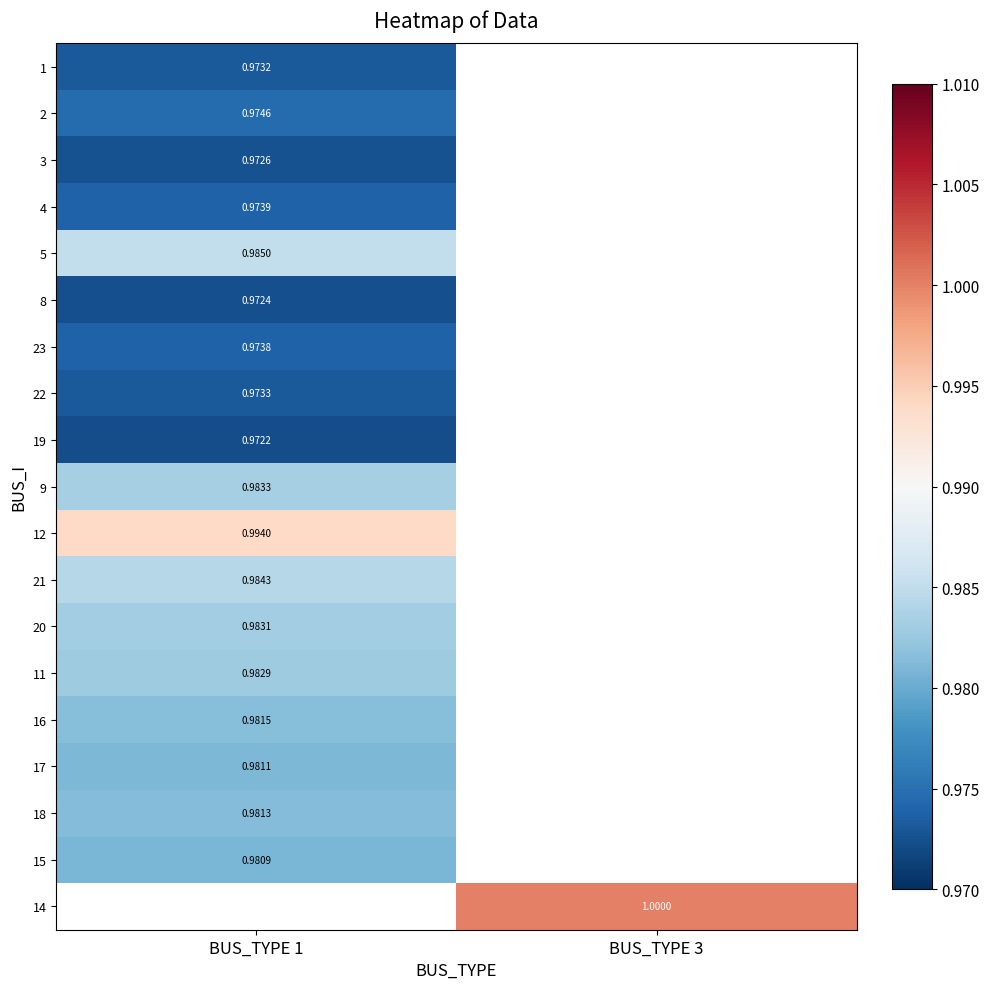

Which label corresponds to the smallest value in the chart?

BUS_TYPE 1